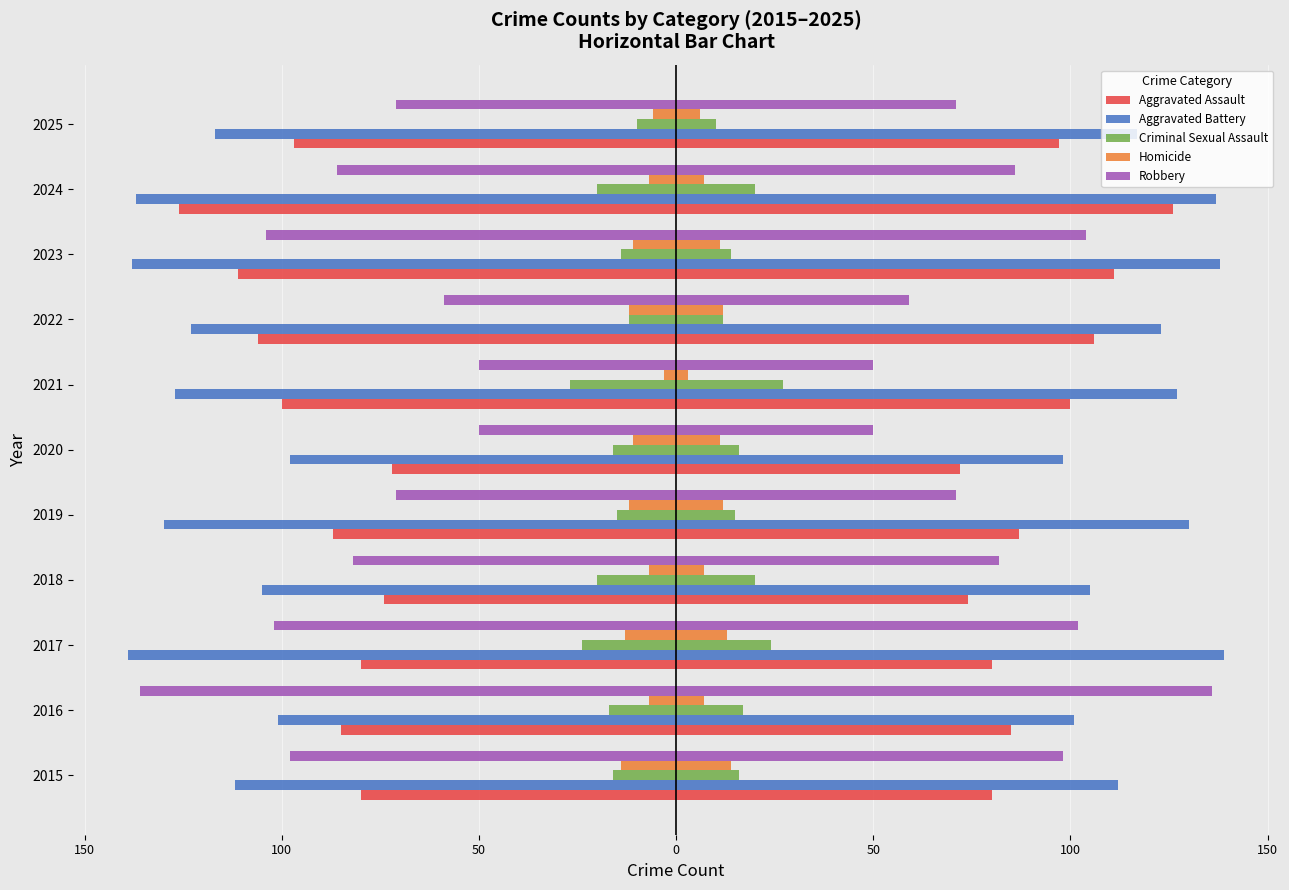

Which series changed the most between 2016 and 2018?

Robbery